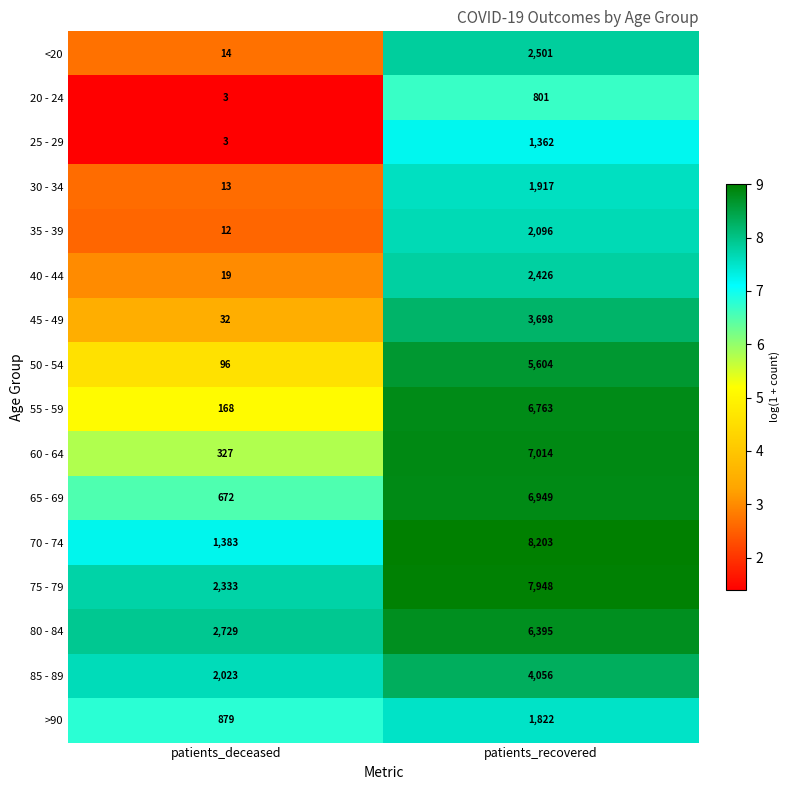

Rank the categories by 60 - 64 value from lowest to highest.

patients_deceased, patients_recovered